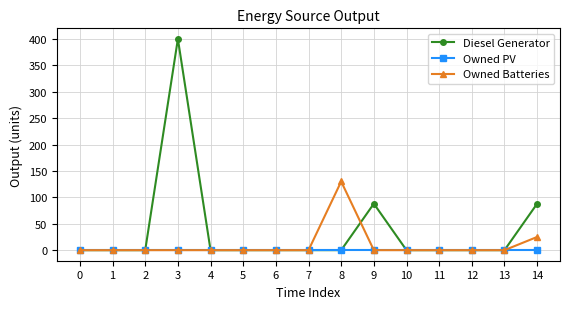

Reading left to right, transcribe all the data shown in this chart.

Diesel Generator: 0=0	1=0	2=0	3=400	4=0	5=0	6=0	7=0	8=0	9=88	10=0	11=0	12=0	13=0	14=88
Owned PV: 0=0	1=0	2=0	3=0	4=0	5=0	6=0	7=0	8=0	9=0	10=0	11=0	12=0	13=0	14=0
Owned Batteries: 0=0	1=0	2=0	3=0	4=0	5=0	6=0	7=0	8=130	9=0	10=0	11=0	12=0	13=0	14=25